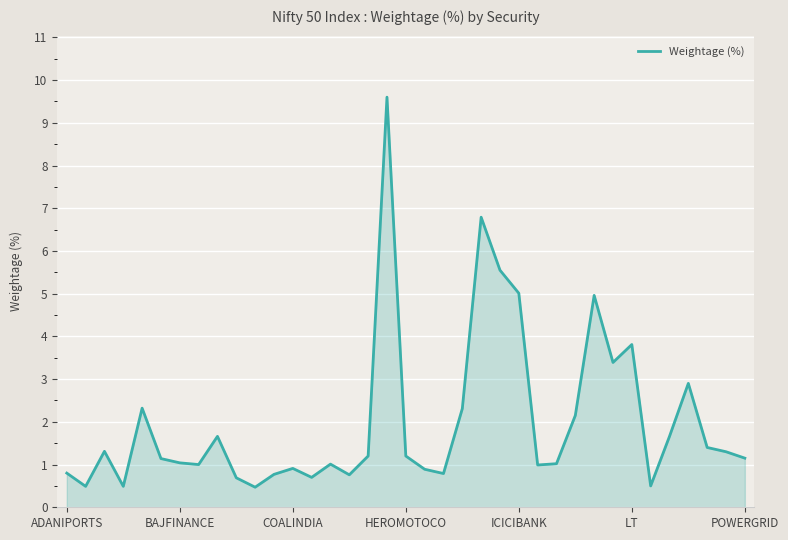

What is the difference between the maximum and second lowest values?

9.1